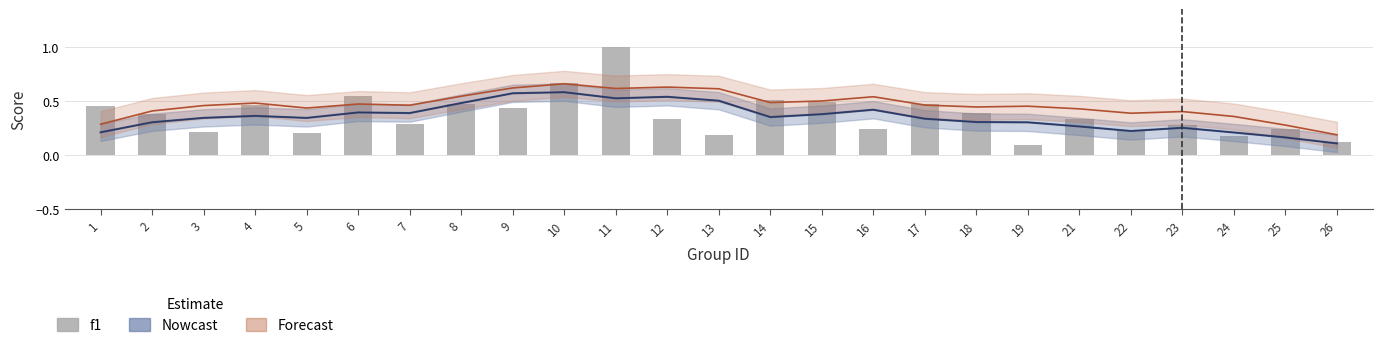

What is the difference between the maximum and minimum values?

0.9